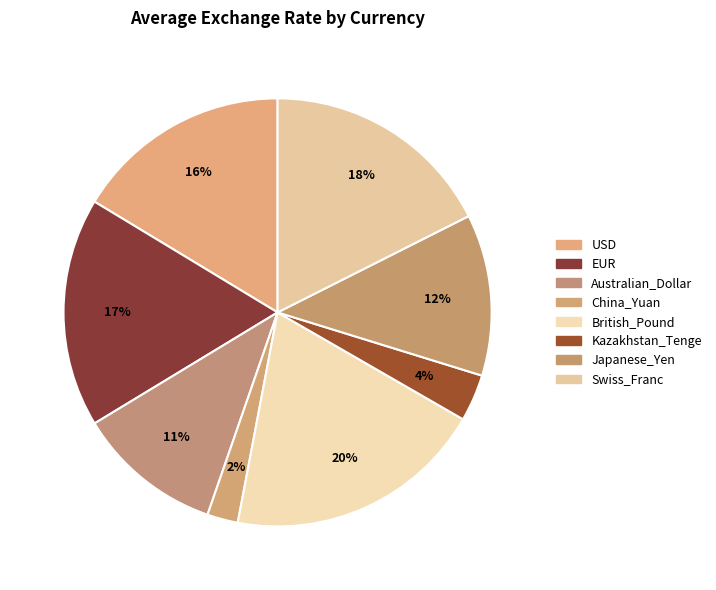

Is Australian_Dollar the majority of the pie?

No